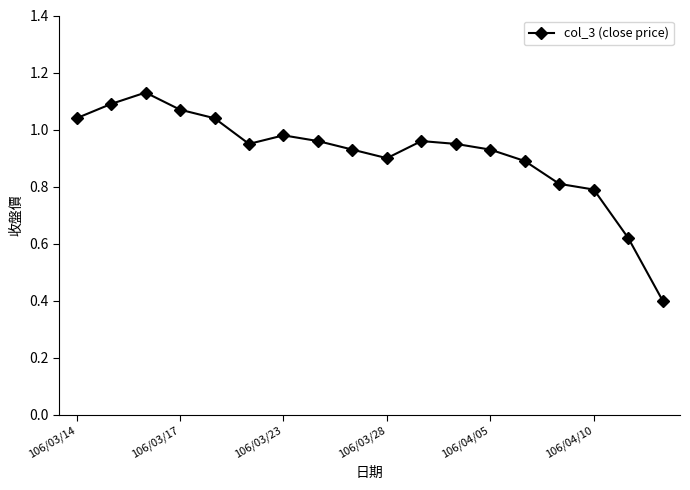

What is the difference between the second highest and second lowest values?

0.5